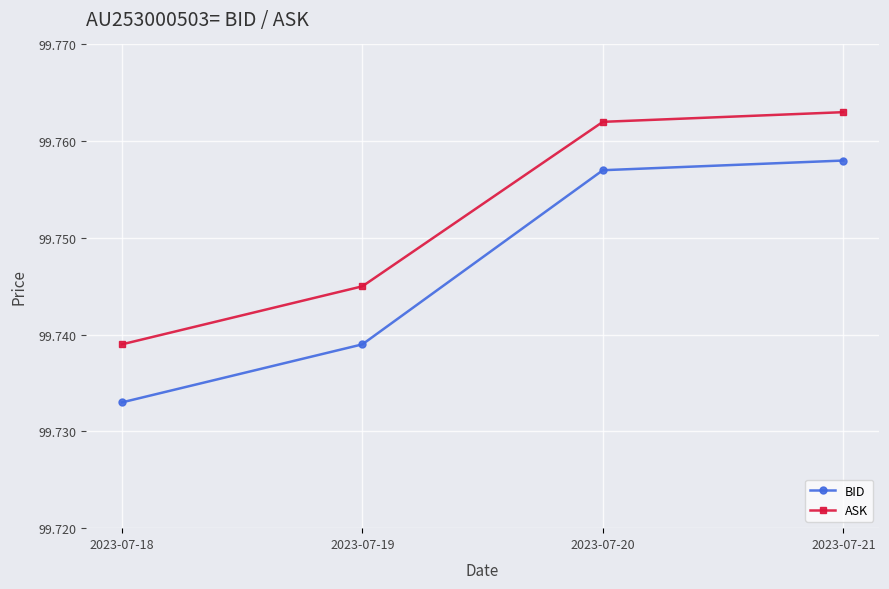

True or false: ASK has a value of 58.8 at 2023-07-20.

False